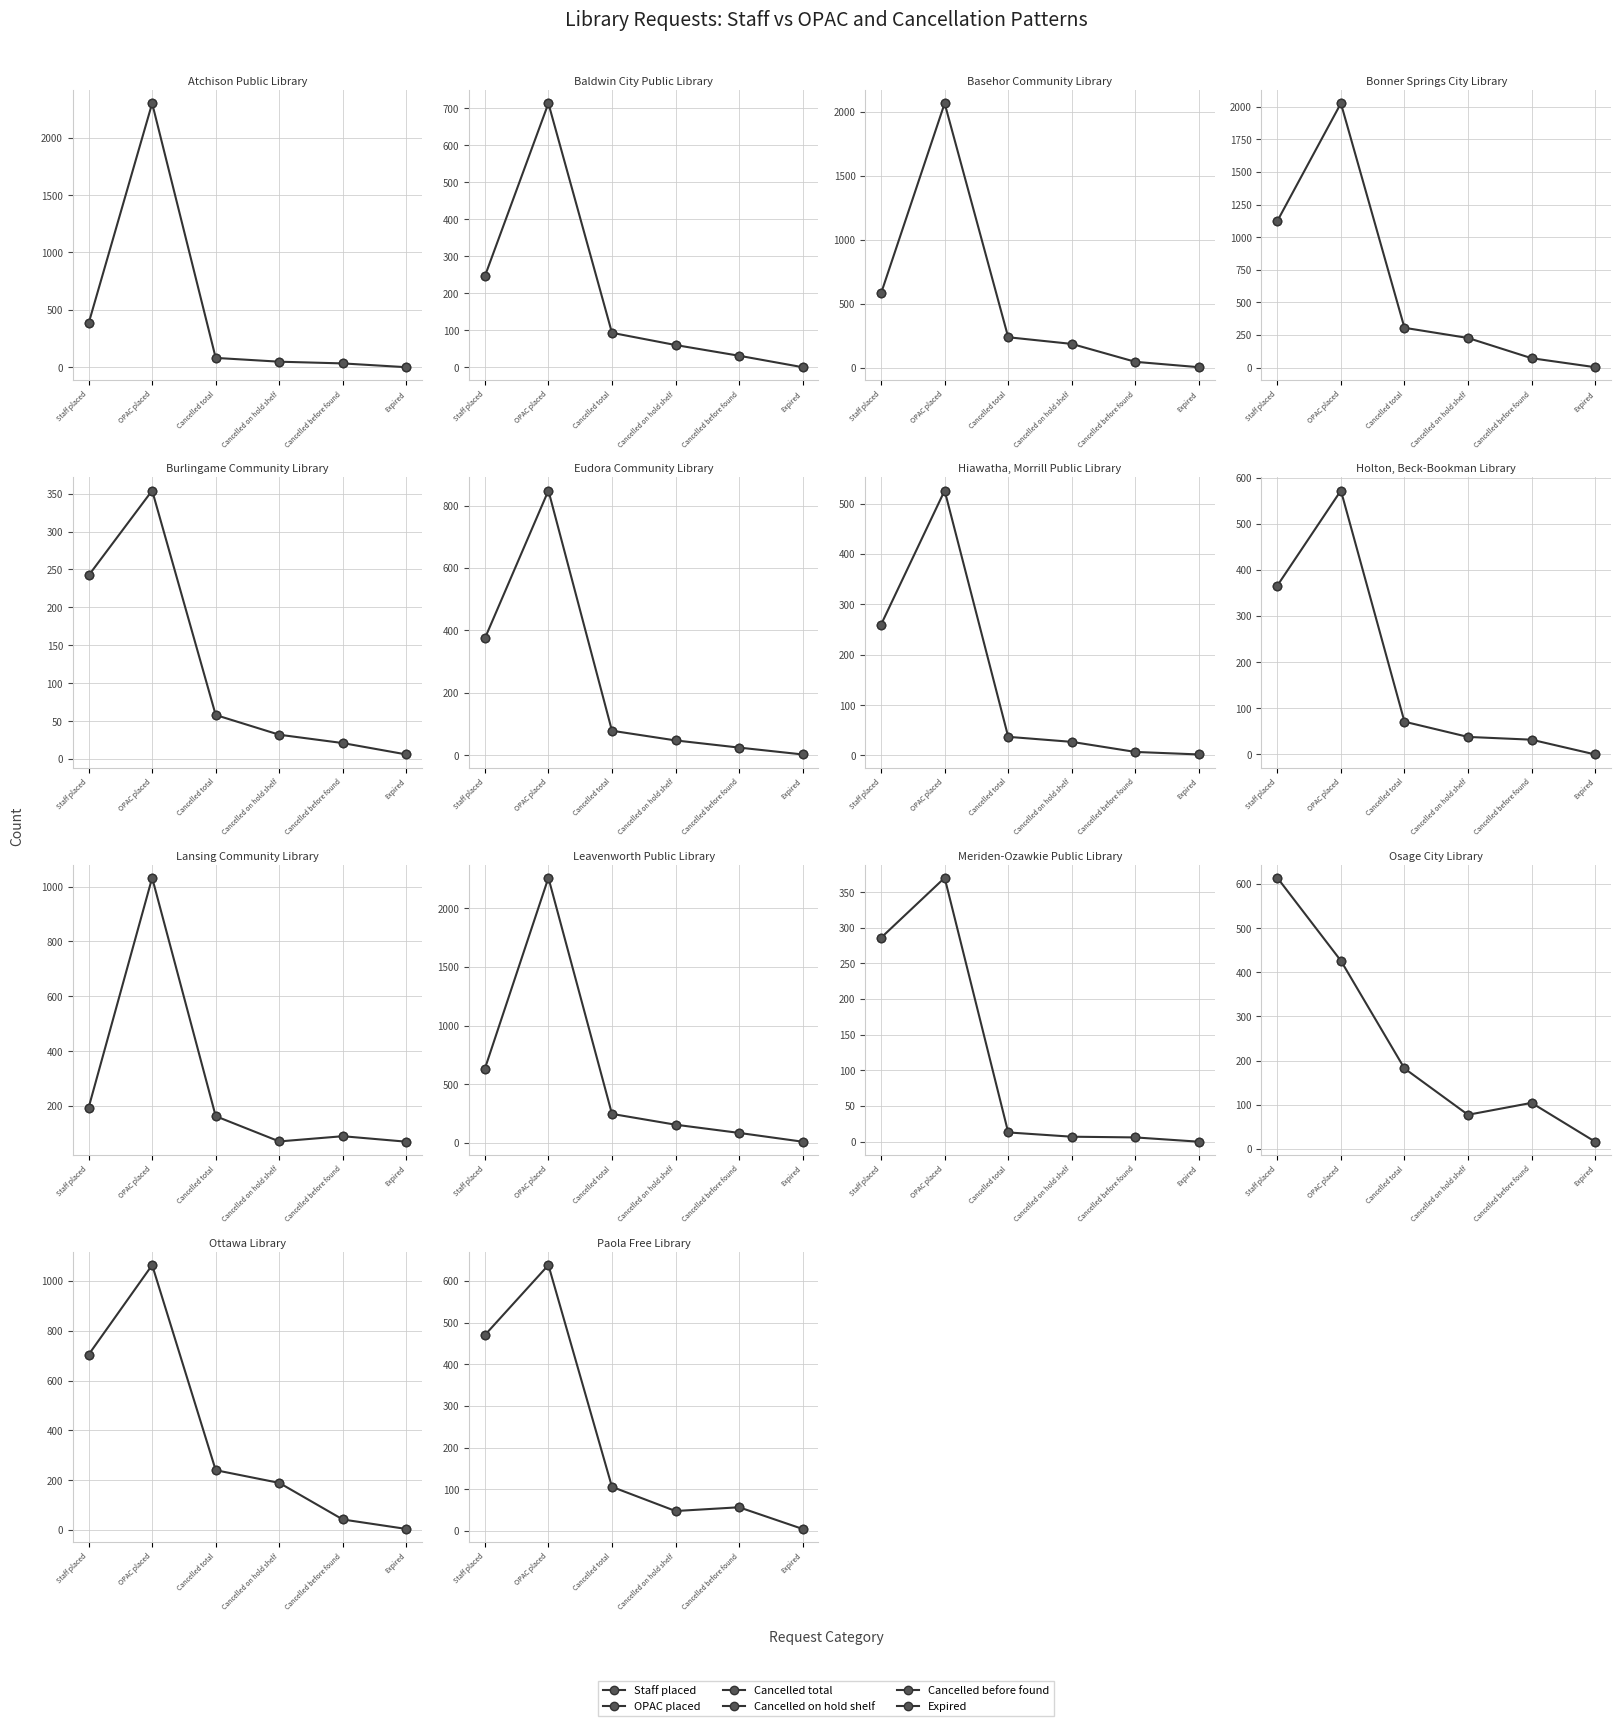

True or false: Requests placed in the OPAC has more than 0 interior local peaks.

True